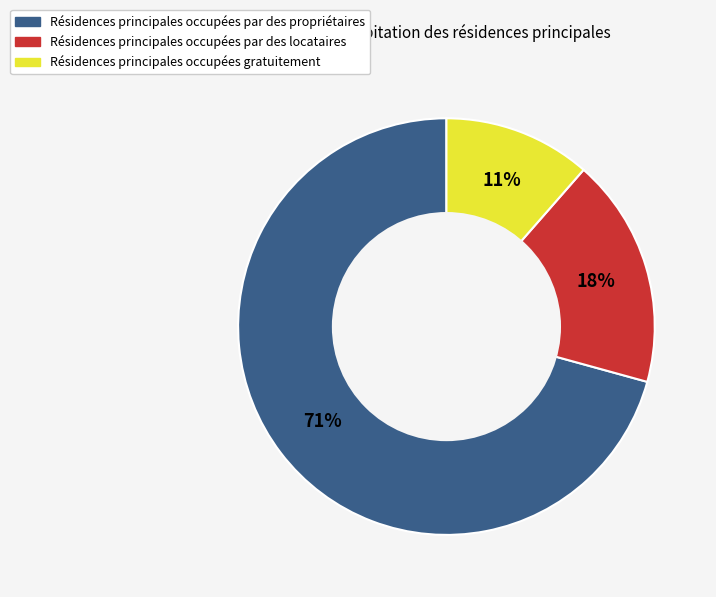

Does any single category account for the majority?

Yes